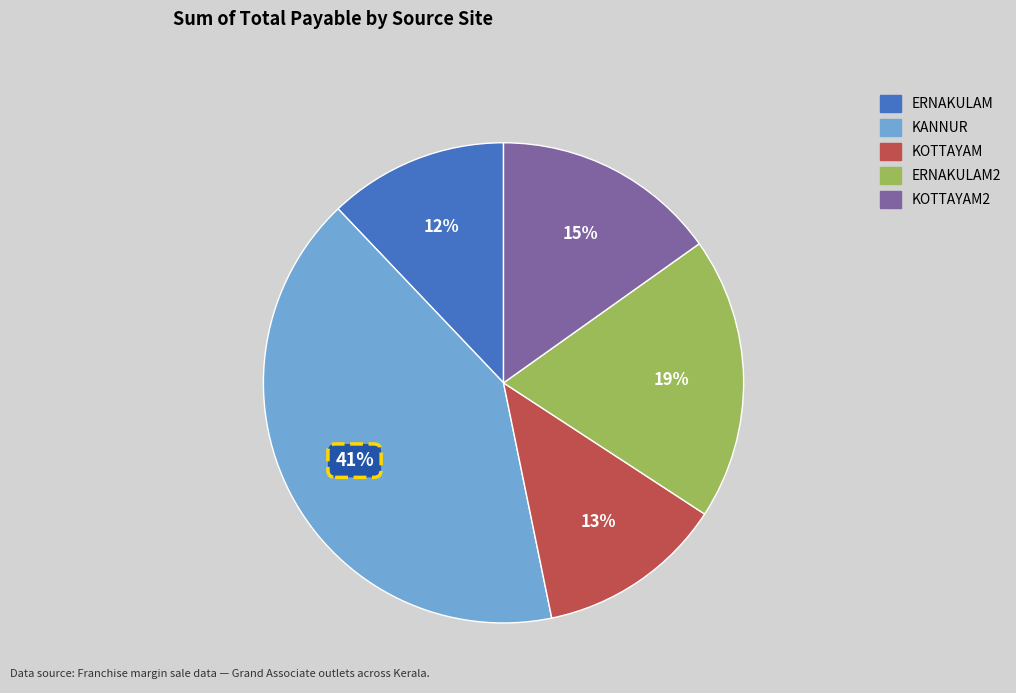

What percentage is the KOTTAYAM slice, to the nearest percent?

13%